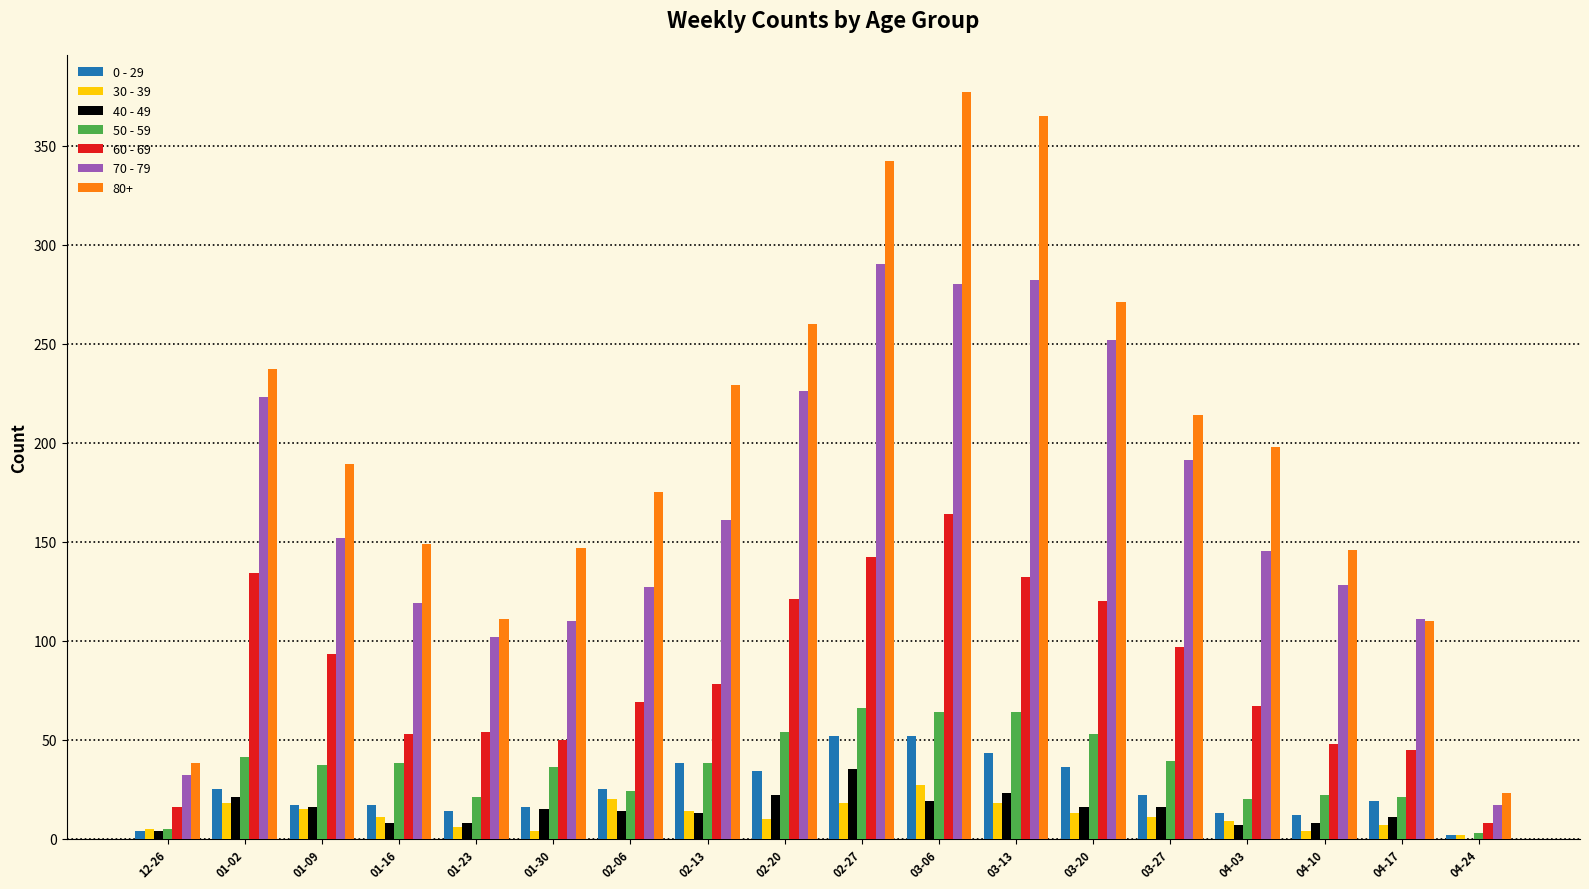

How many series are shown in this chart?

7